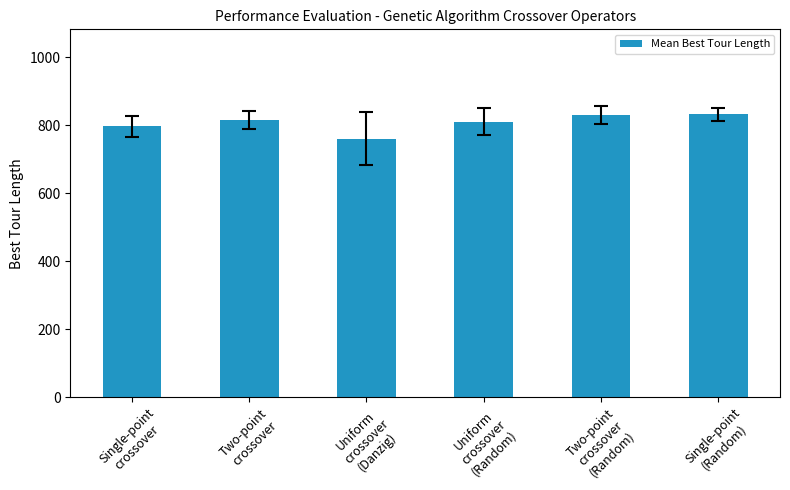

What is the difference between the maximum and second lowest values?

36.1